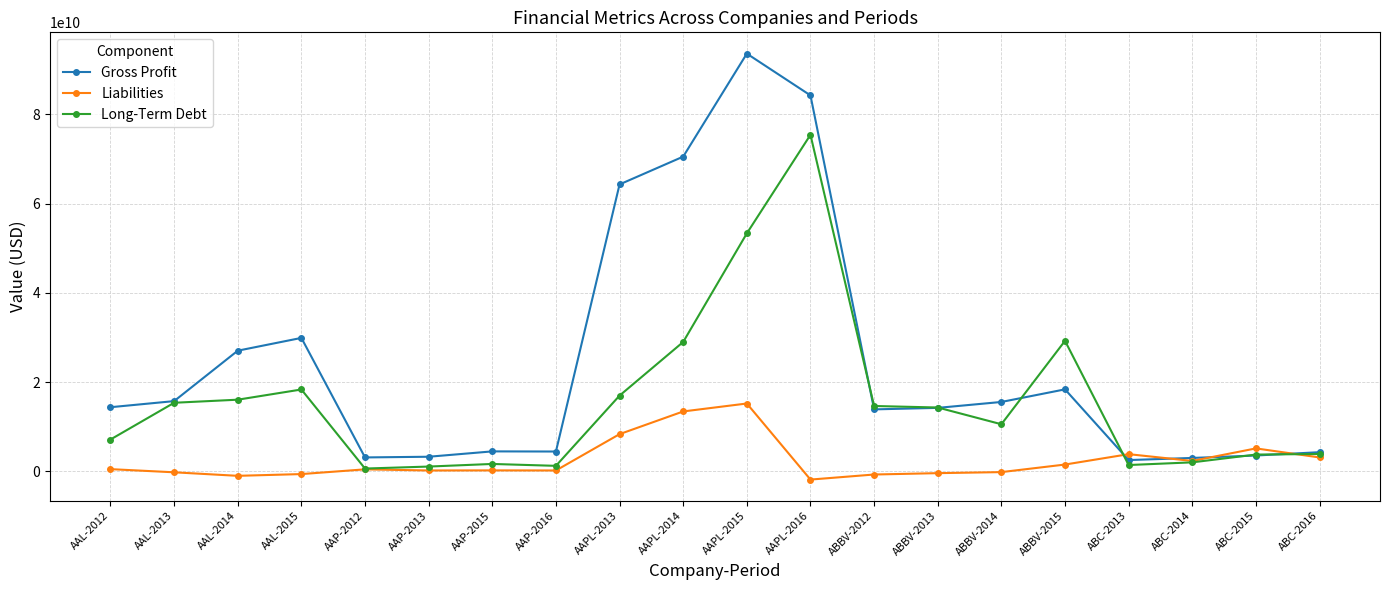

Which label corresponds to the largest value in the chart?

AAPL-2015